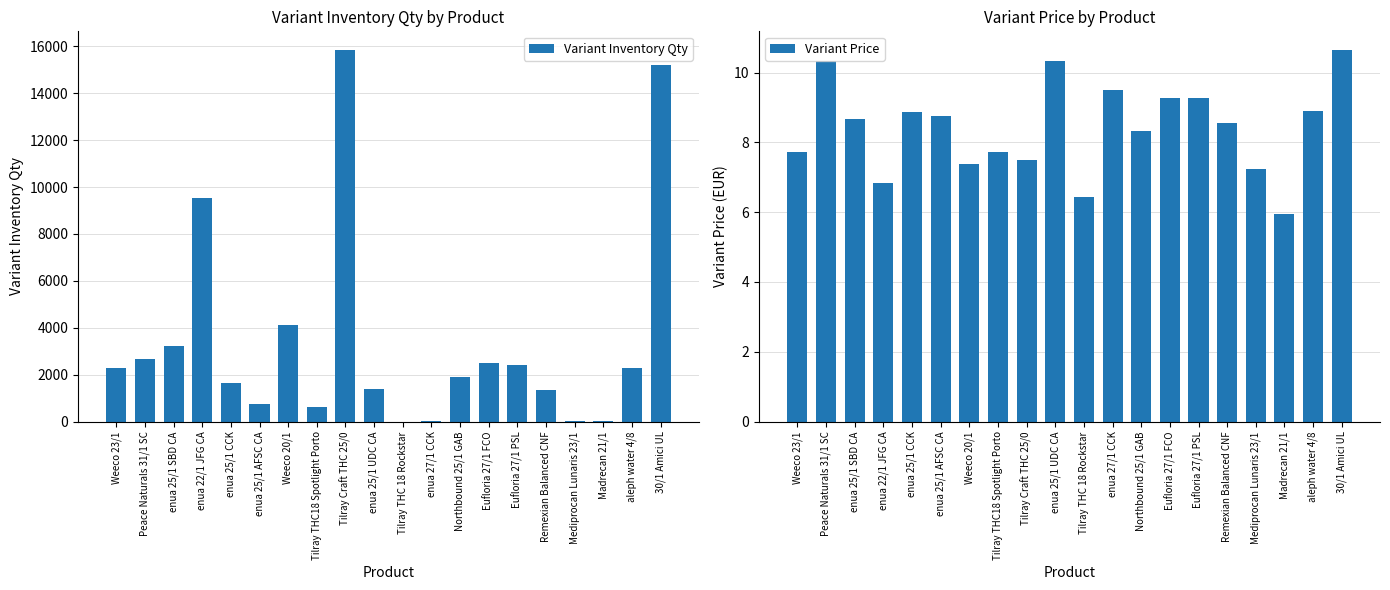

How many positive values does the Variant Inventory Qty series have?

19